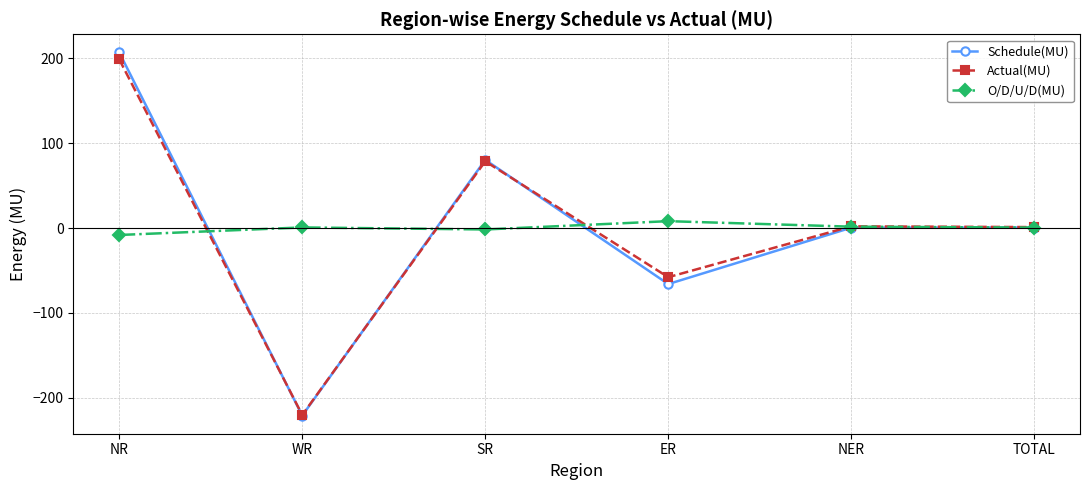

List the series in order of their overall mean, highest first.

Actual(MU), Schedule(MU), O/D/U/D(MU)